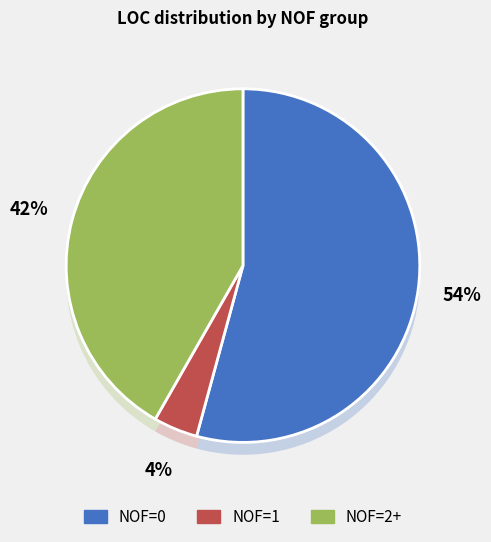

Between 2 and 0, which is larger?

2